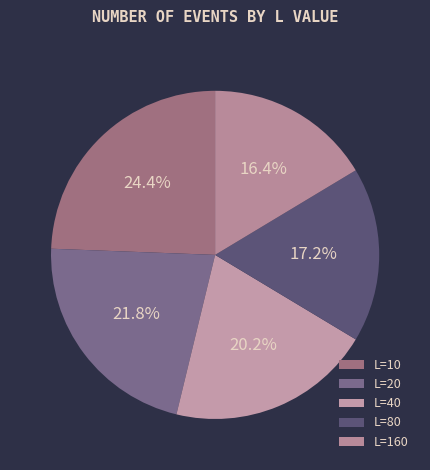

Which category has the biggest portion of the pie?

L=10